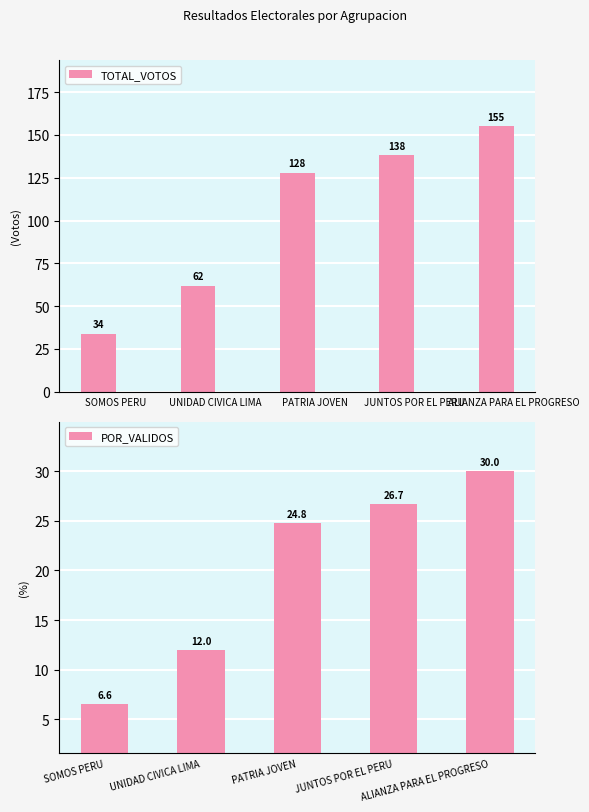

What is the spread (max minus min) of values at SOMOS PERU?

27.4